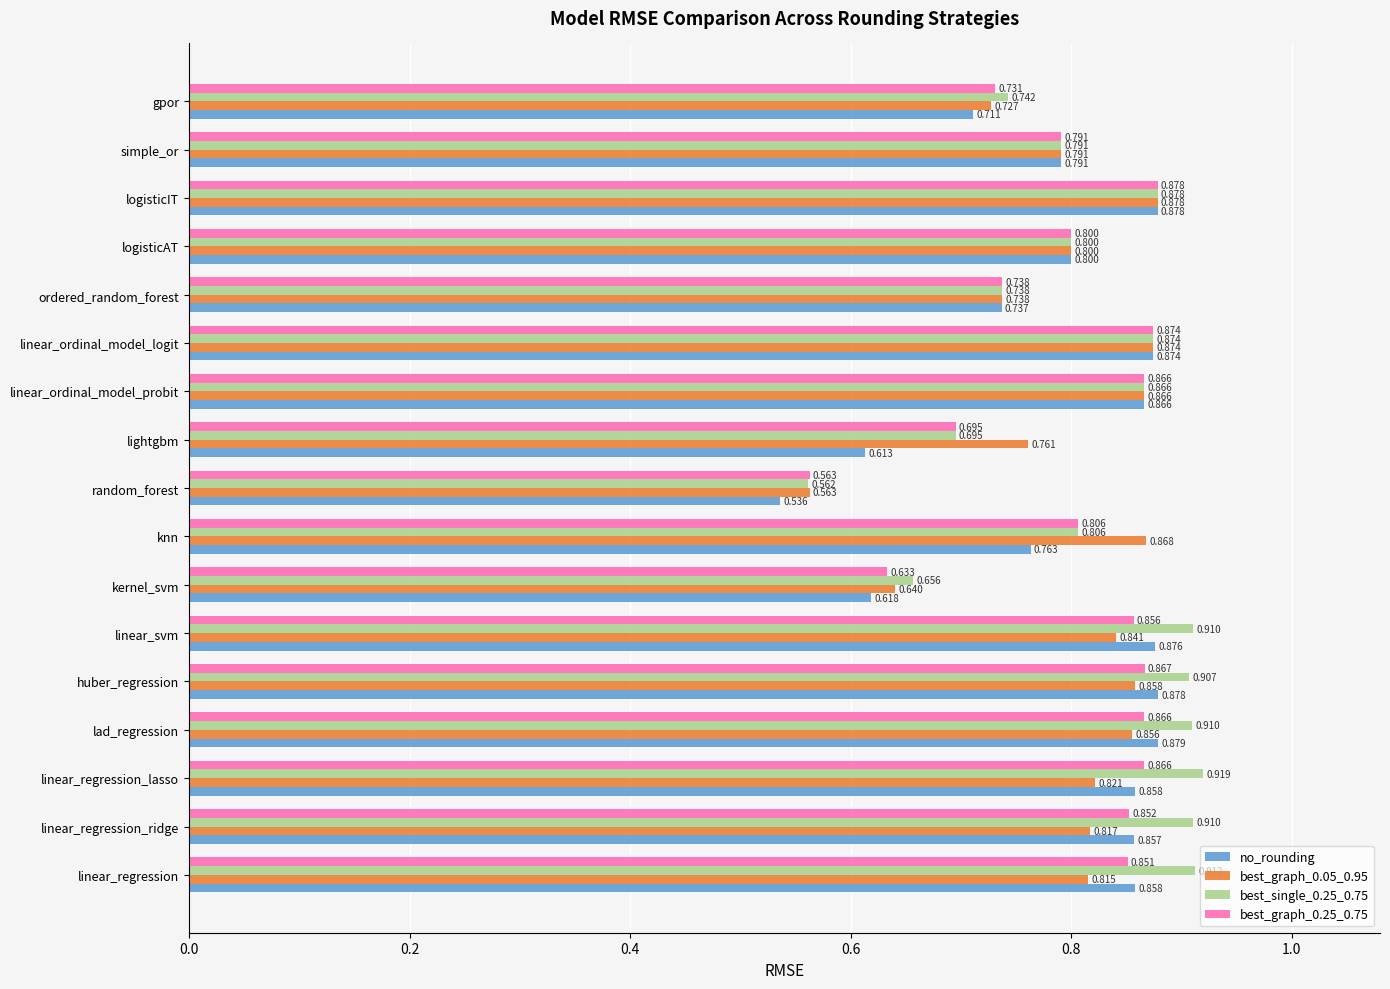

Which category has the highest value in the best_graph_0.05_0.95 series?

logisticIT